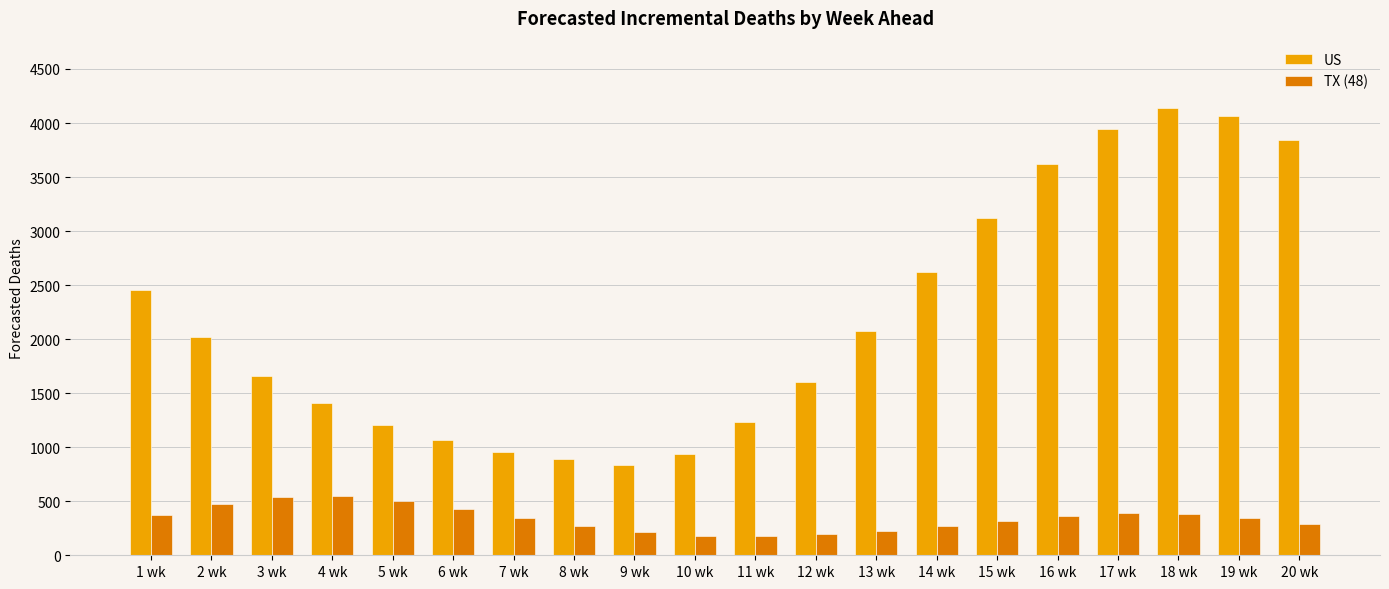

Where does the TX (48) series first go above 347?

1 wk